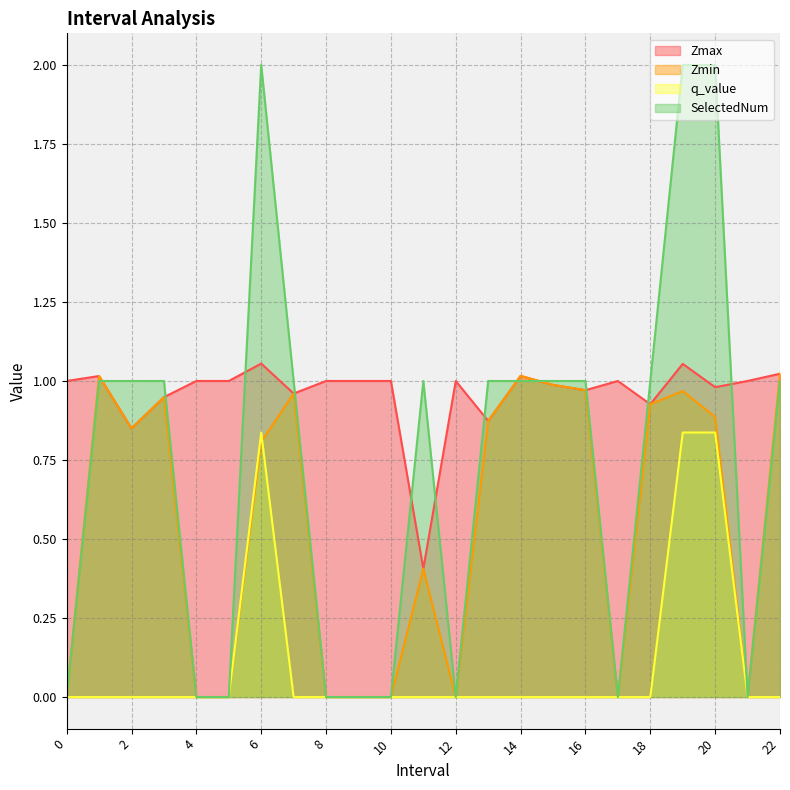

At which category does the chart reach its peak across all series?

6.0